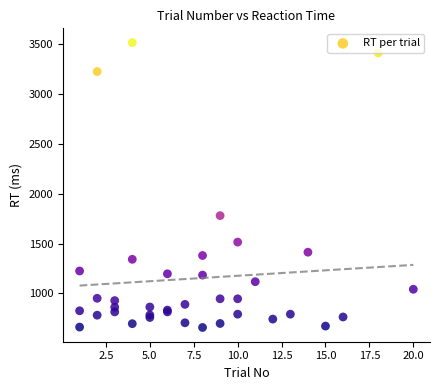

What Y value in the scatter plot is closest to 2085?

1779